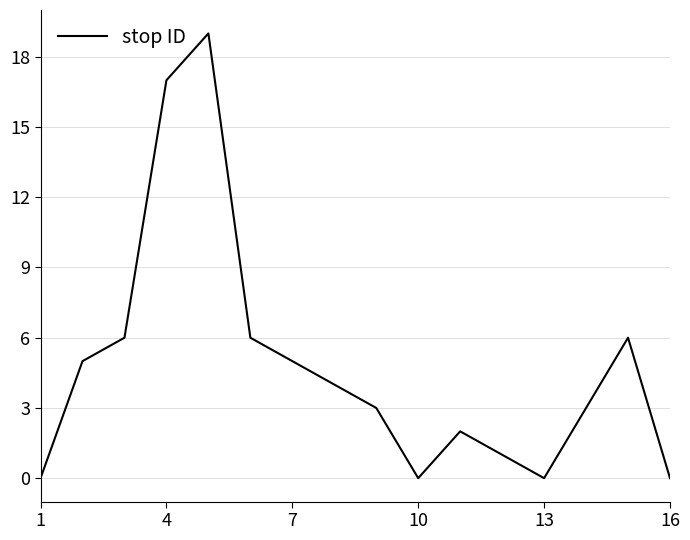

What is the difference between the maximum and minimum values?

19